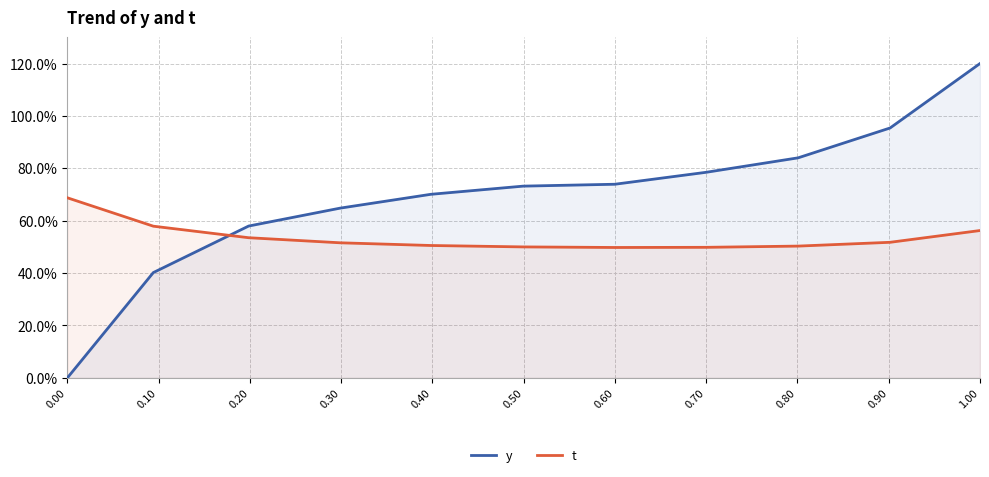

What is the difference between the maximum and minimum values in the t series?

19.0